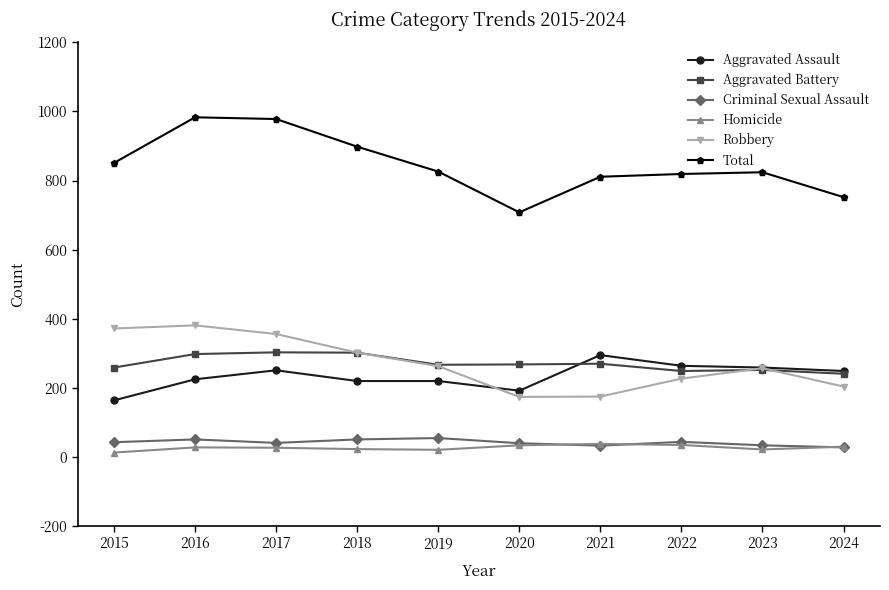

Is the value of Homicide at 2019 greater than the value of Robbery at 2015?

No